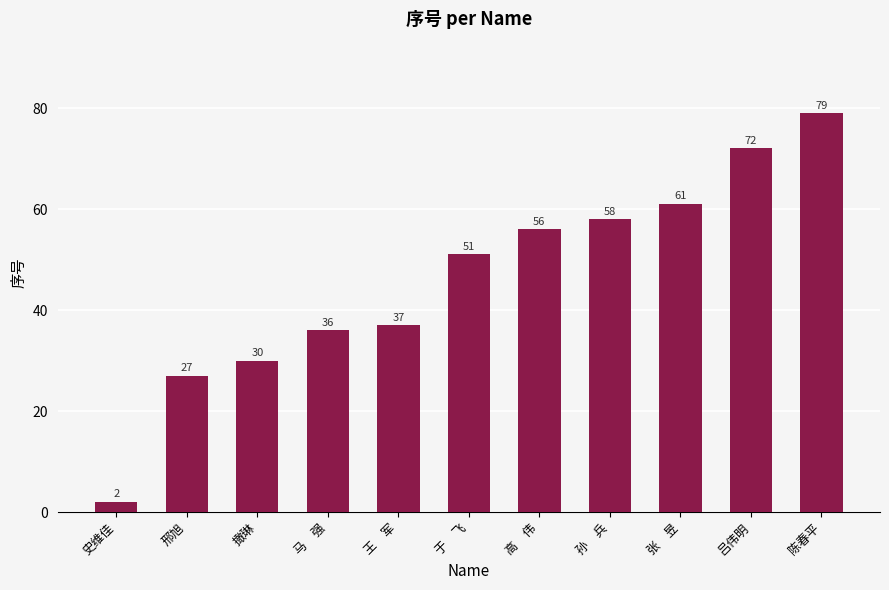

Rank the categories by value from highest to lowest.

陈春平, 吕伟明, 张　昱, 孙　兵, 高　伟, 于　飞, 王　军, 马　强, 撖琳, 邢旭, 史维佳